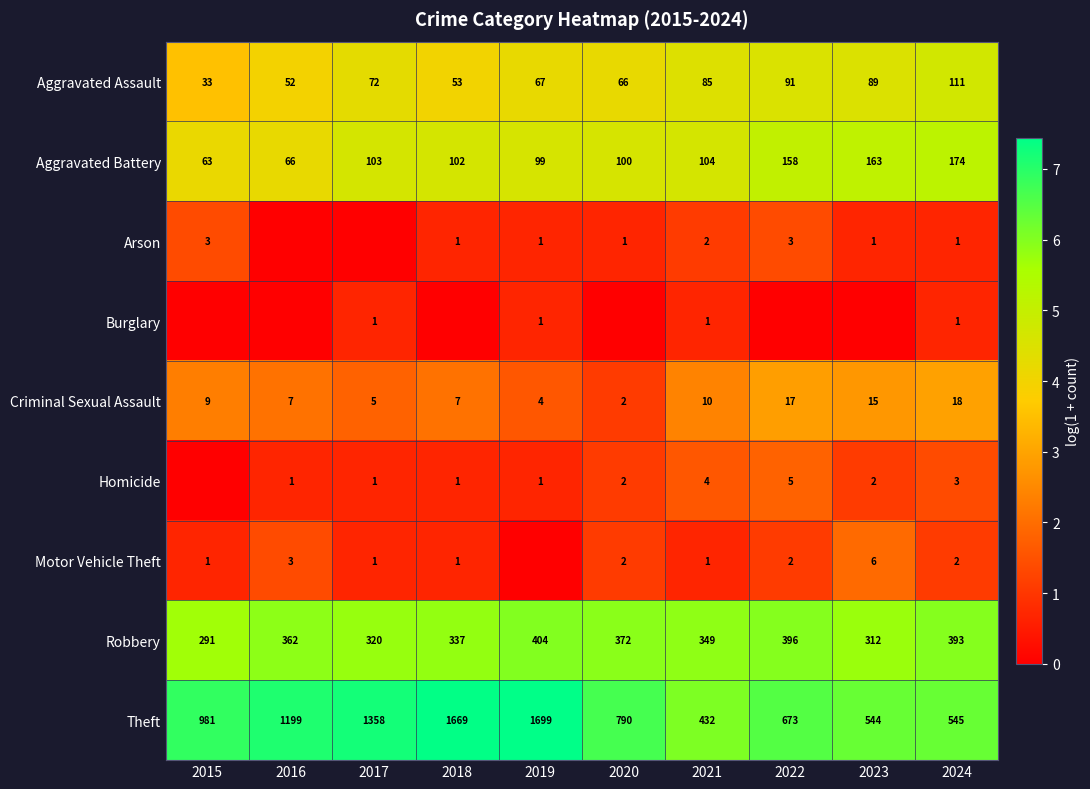

Where is Robbery nearest to the value 347?

2021